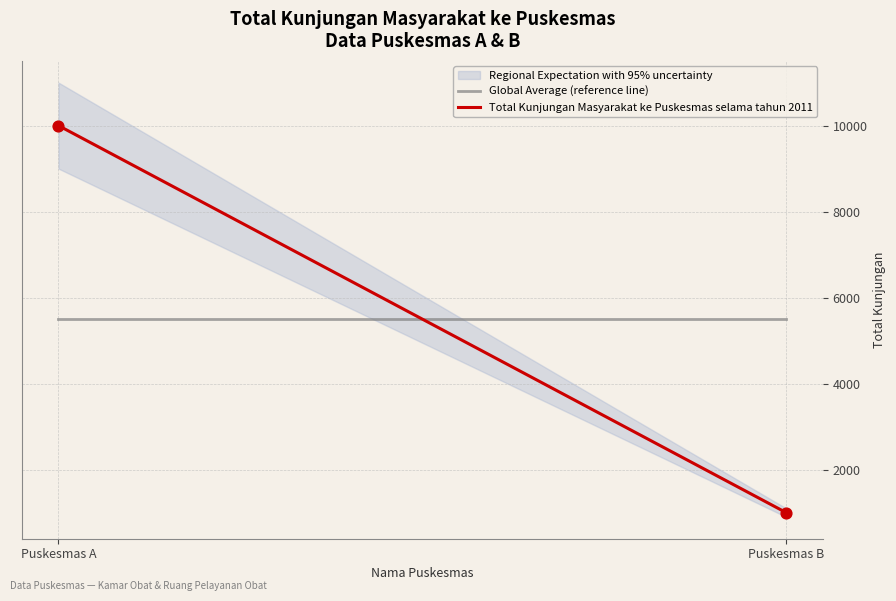

What is the range of Y values (max minus min)?

9000